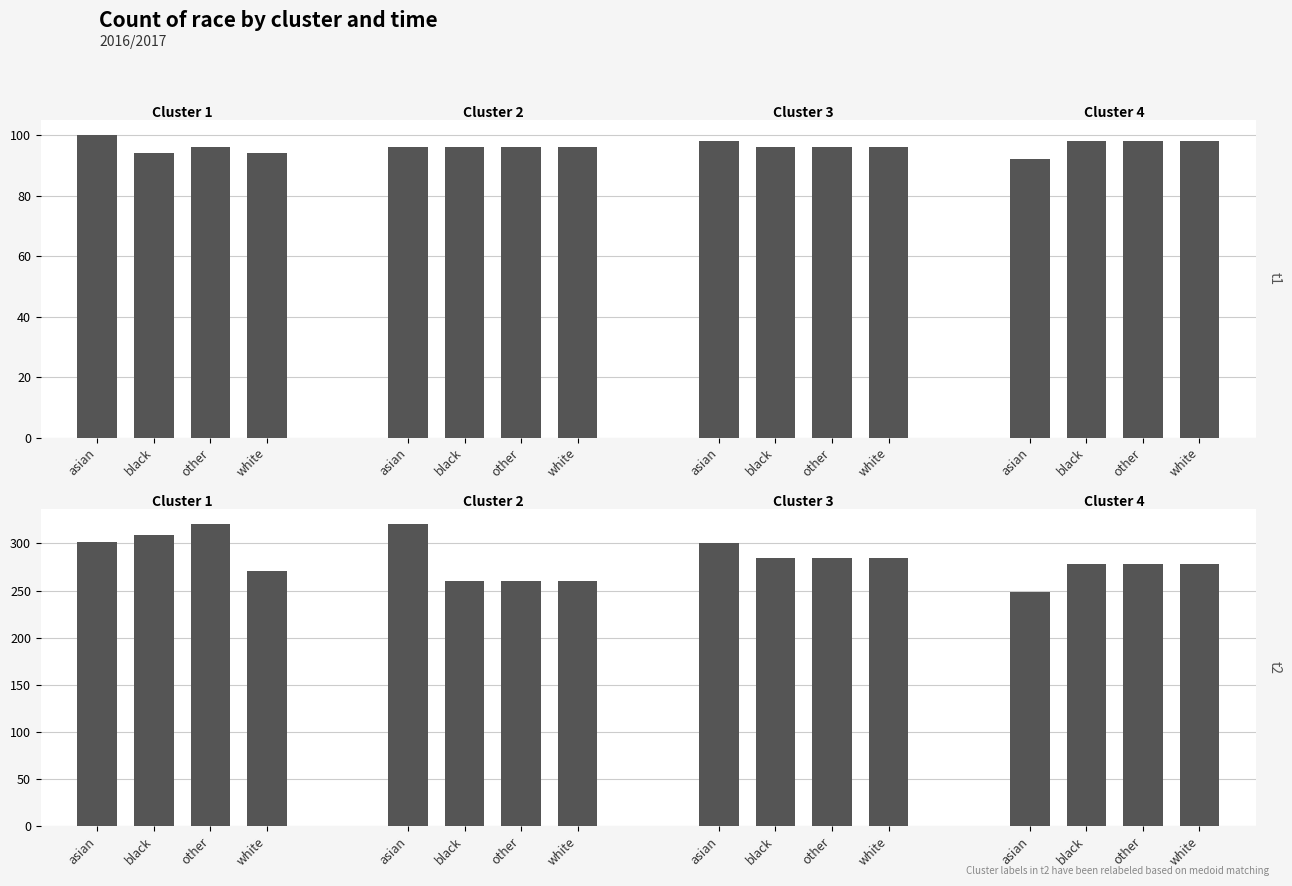

Count the 1 values in the range 94 to 98.

8